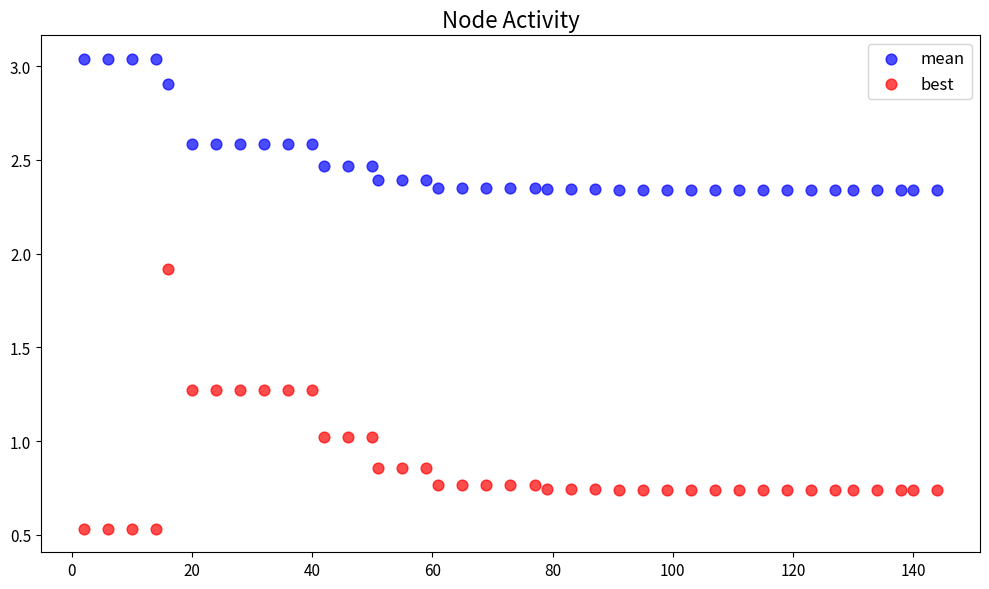

What is the X range (max minus min) for the scatter plot?

142.0